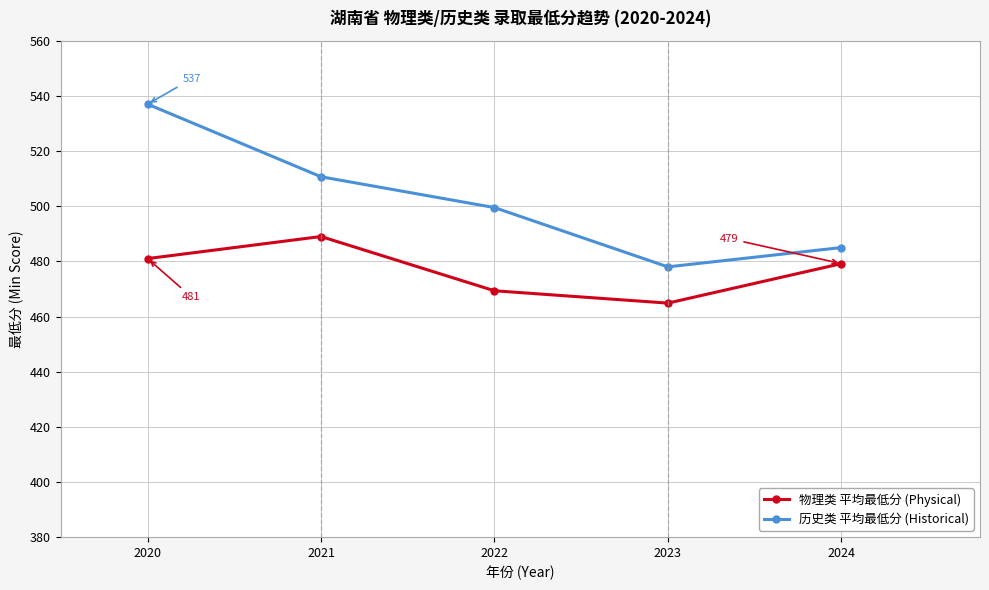

True or false: 历史类 平均最低分 (Historical) and 物理类 平均最低分 (Physical) intersect in this chart.

False